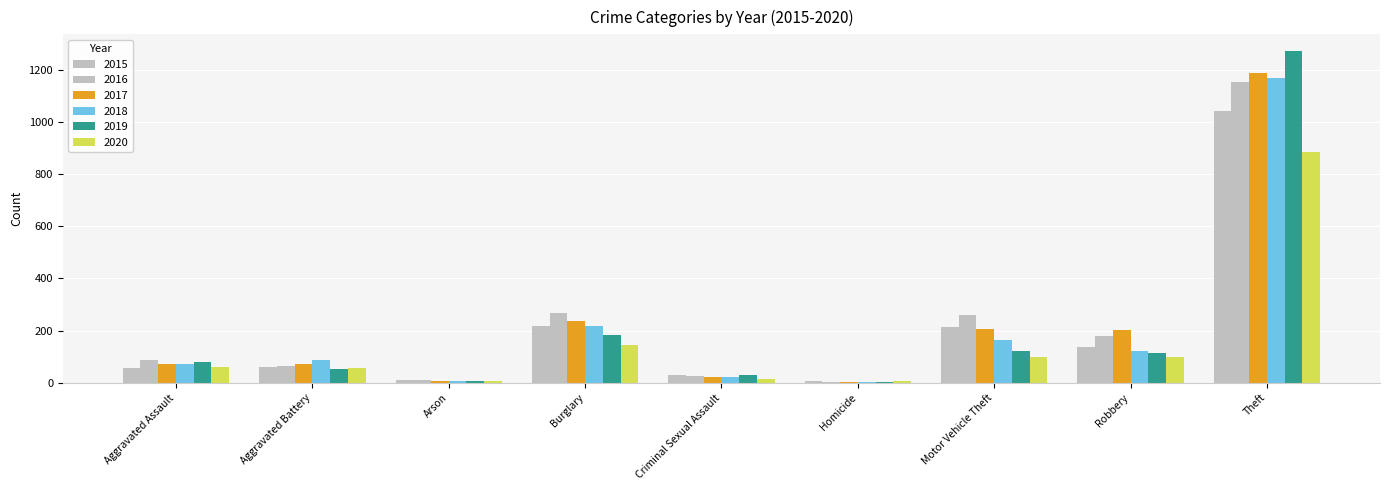

Reading right to left, extract all data points from this chart.

2015: Theft=1041	Robbery=139	Motor Vehicle Theft=212	Homicide=5	Criminal Sexual Assault=29	Burglary=216	Arson=10	Aggravated Battery=60	Aggravated Assault=56
2016: Theft=1151	Robbery=178	Motor Vehicle Theft=259	Homicide=4	Criminal Sexual Assault=26	Burglary=266	Arson=12	Aggravated Battery=66	Aggravated Assault=88
2017: Theft=1188	Robbery=202	Motor Vehicle Theft=208	Homicide=4	Criminal Sexual Assault=22	Burglary=237	Arson=7	Aggravated Battery=71	Aggravated Assault=72
2018: Theft=1170	Robbery=121	Motor Vehicle Theft=163	Homicide=4	Criminal Sexual Assault=24	Burglary=218	Arson=7	Aggravated Battery=86	Aggravated Assault=72
2019: Theft=1272	Robbery=116	Motor Vehicle Theft=123	Homicide=4	Criminal Sexual Assault=31	Burglary=182	Arson=5	Aggravated Battery=53	Aggravated Assault=80
2020: Theft=884	Robbery=97	Motor Vehicle Theft=99	Homicide=5	Criminal Sexual Assault=16	Burglary=146	Arson=7	Aggravated Battery=57	Aggravated Assault=62